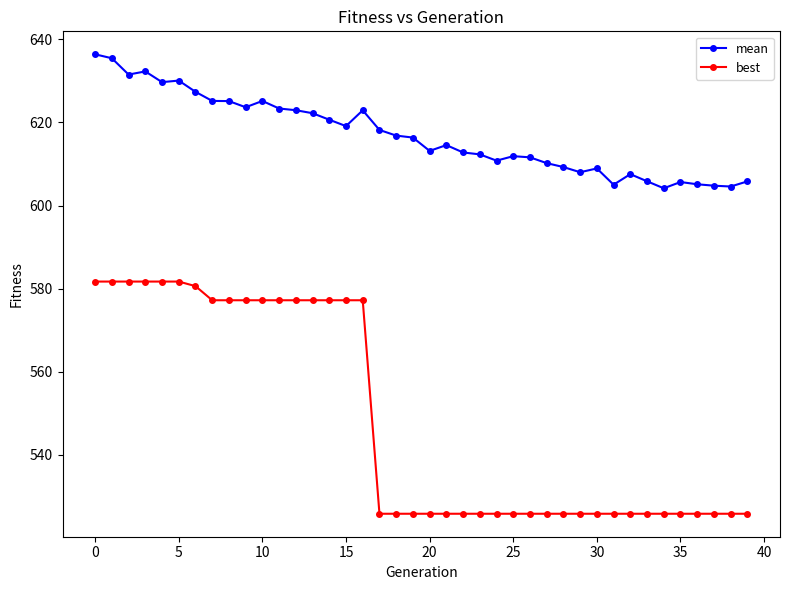

How many values in the mean series are below 616?

20